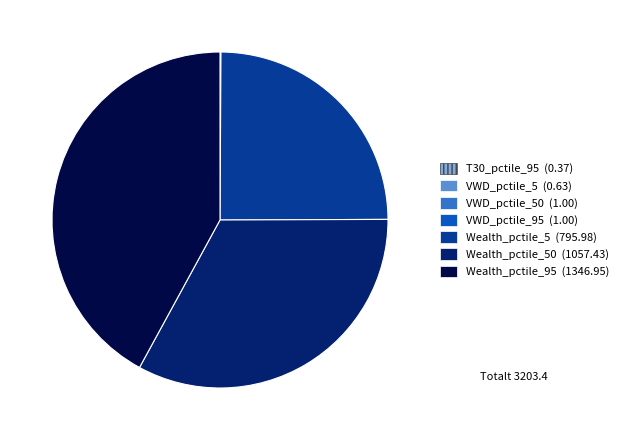

Is there any slice that represents more than half of the pie?

No